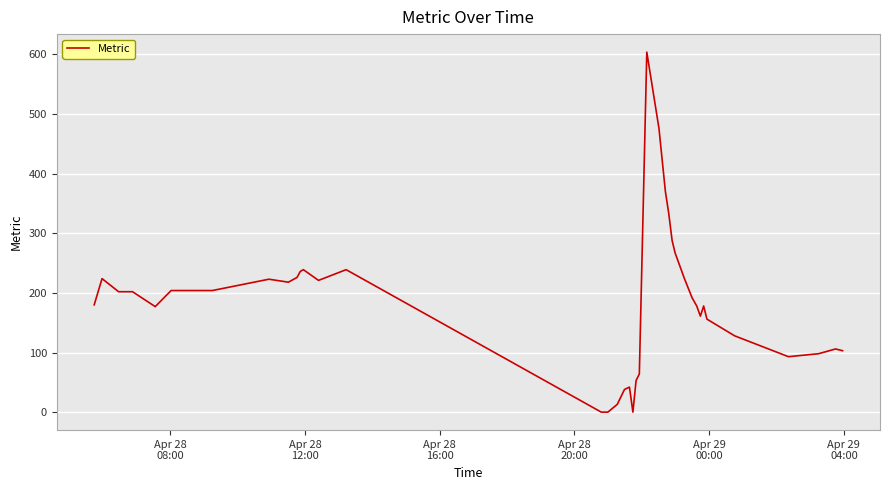

How many lines are shown in the chart?

1